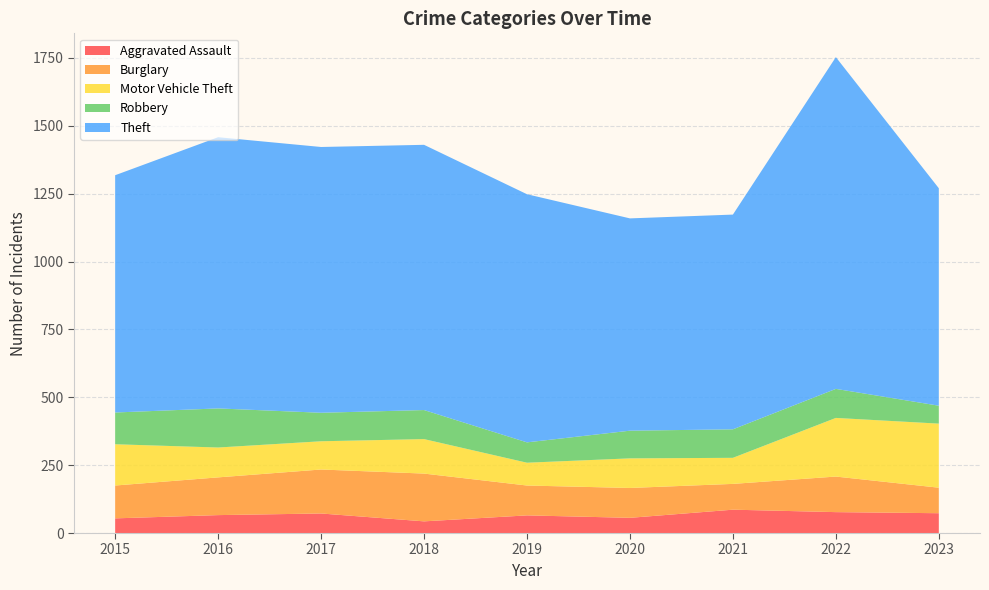

Reading left to right, transcribe all the data shown in this chart.

Aggravated Assault: 54	66	72	43	65	56	86	77	73
Burglary: 121	139	162	176	110	110	95	131	94
Motor Vehicle Theft: 152	110	104	127	84	109	96	216	236
Robbery: 117	144	105	107	75	102	105	107	66
Theft: 874	999	979	977	914	782	791	1222	801